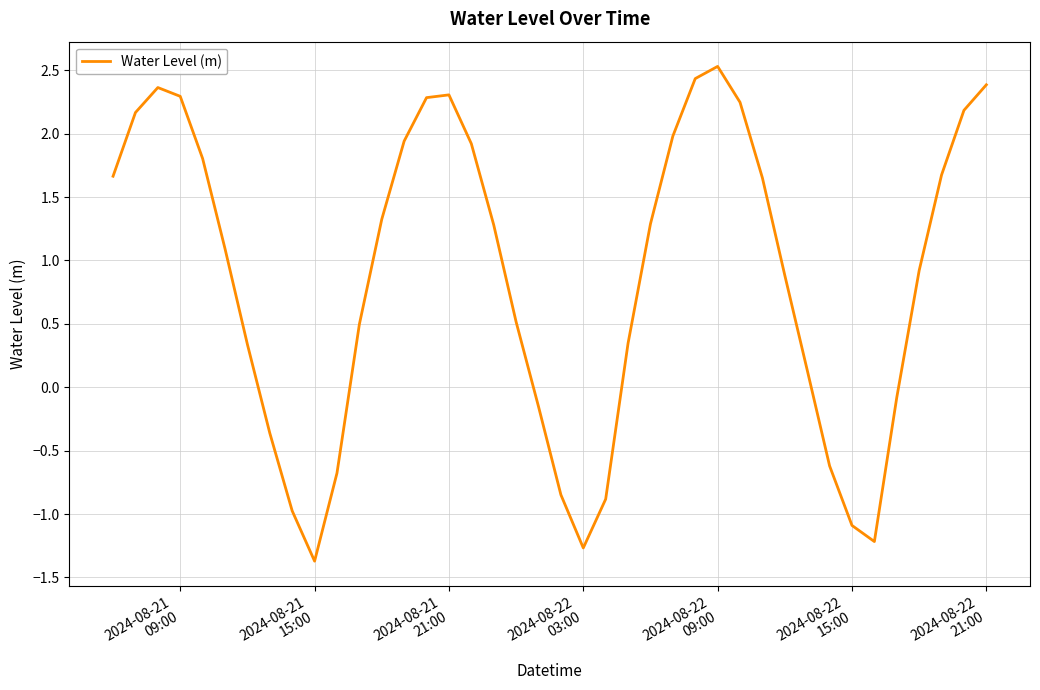

What is the difference between the maximum and minimum values?

3.9